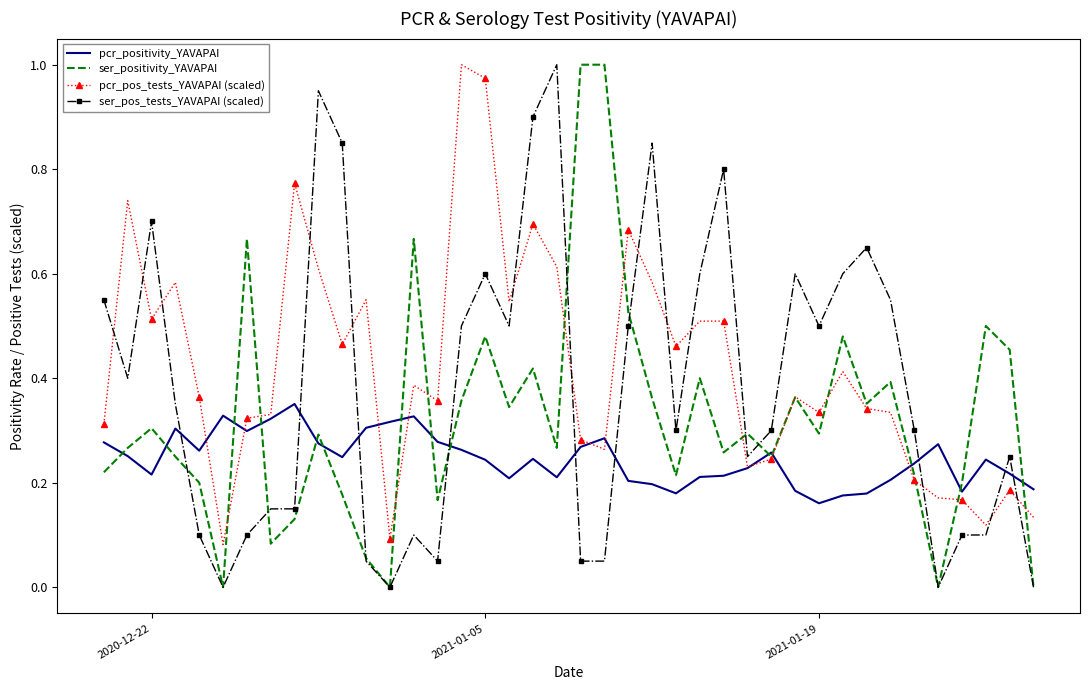

Rank the series by their average value, from lowest to highest.

pcr_positivity_YAVAPAI, ser_positivity_YAVAPAI, ser_pos_tests_YAVAPAI (scaled), pcr_pos_tests_YAVAPAI (scaled)